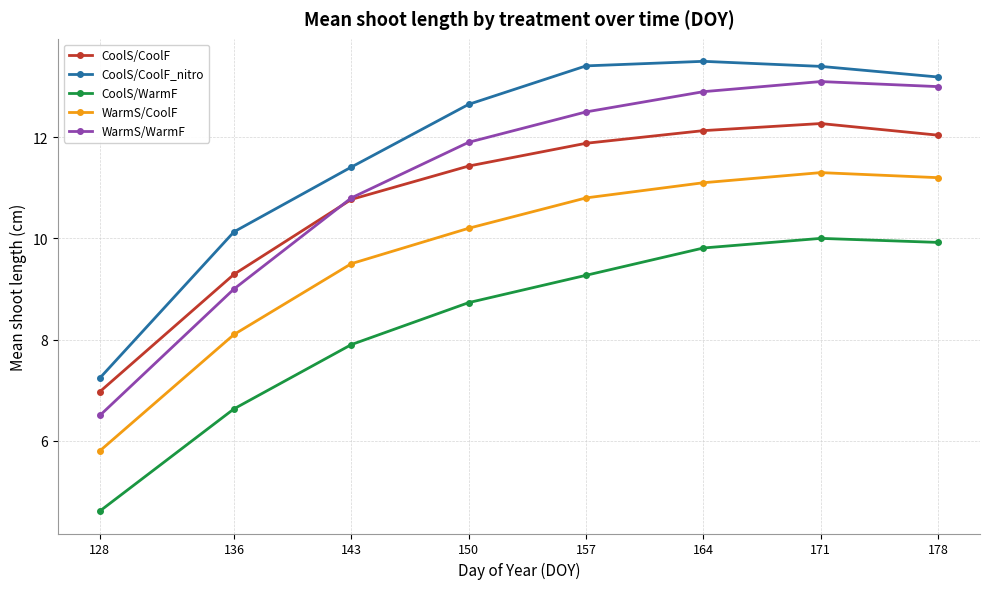

True or false: WarmS/WarmF has a value of 7.1 at 143.

False